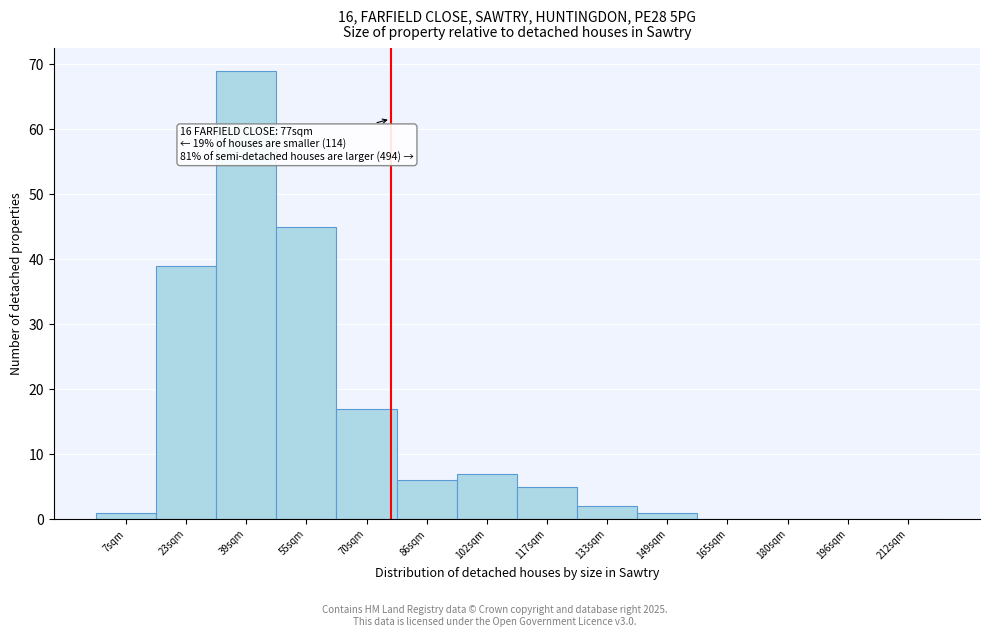

Reading right to left, extract all data points from this chart.

212sqm=0	196sqm=0	180sqm=0	165sqm=0	149sqm=1	133sqm=2	117sqm=5	102sqm=7	86sqm=6	70sqm=17	55sqm=45	39sqm=69	23sqm=39	7sqm=1